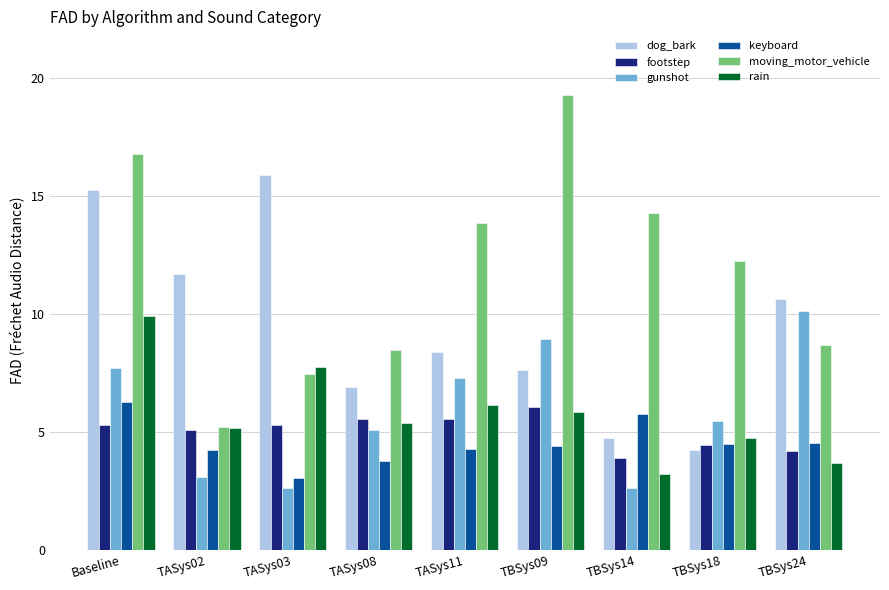

What is the difference between the maximum and second lowest values in the moving_motor_vehicle series?

11.8